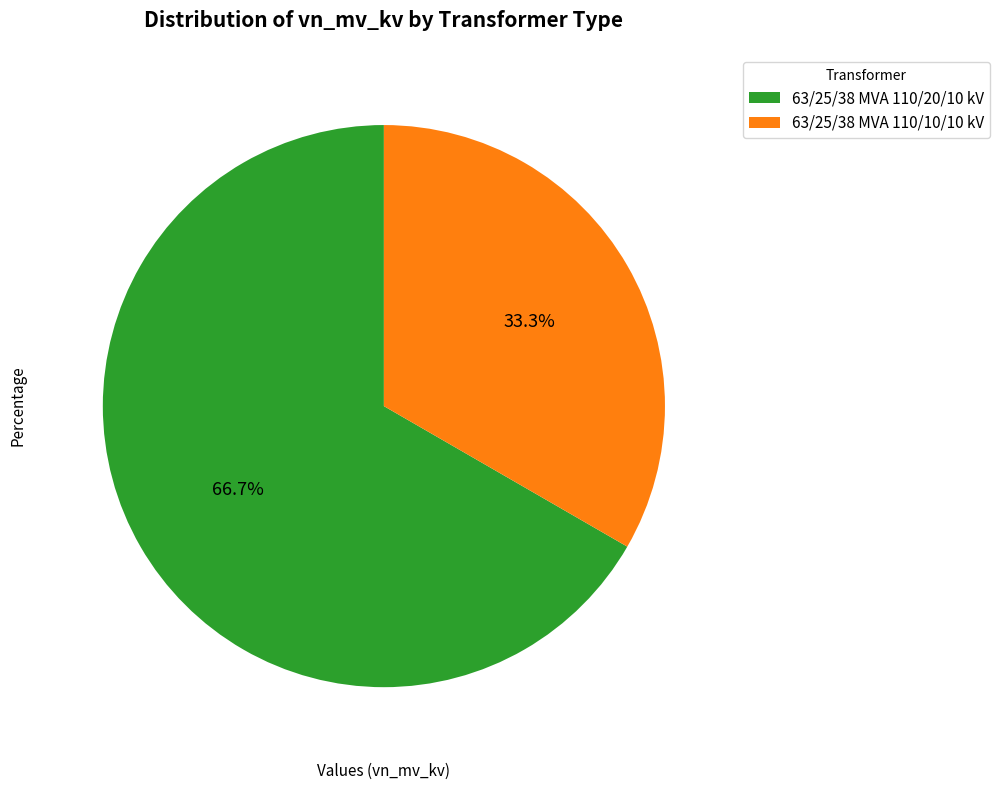

Does 63/25/38 MVA 110/20/10 kV represent more than half of the total?

Yes